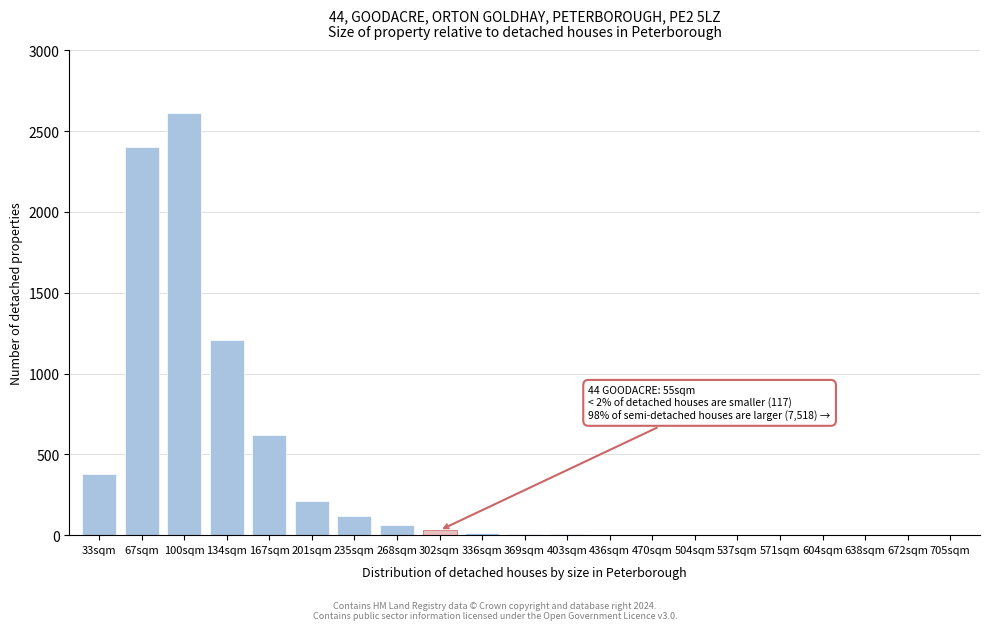

The chart shows a value of 3 at 470sqm. True or false?

True